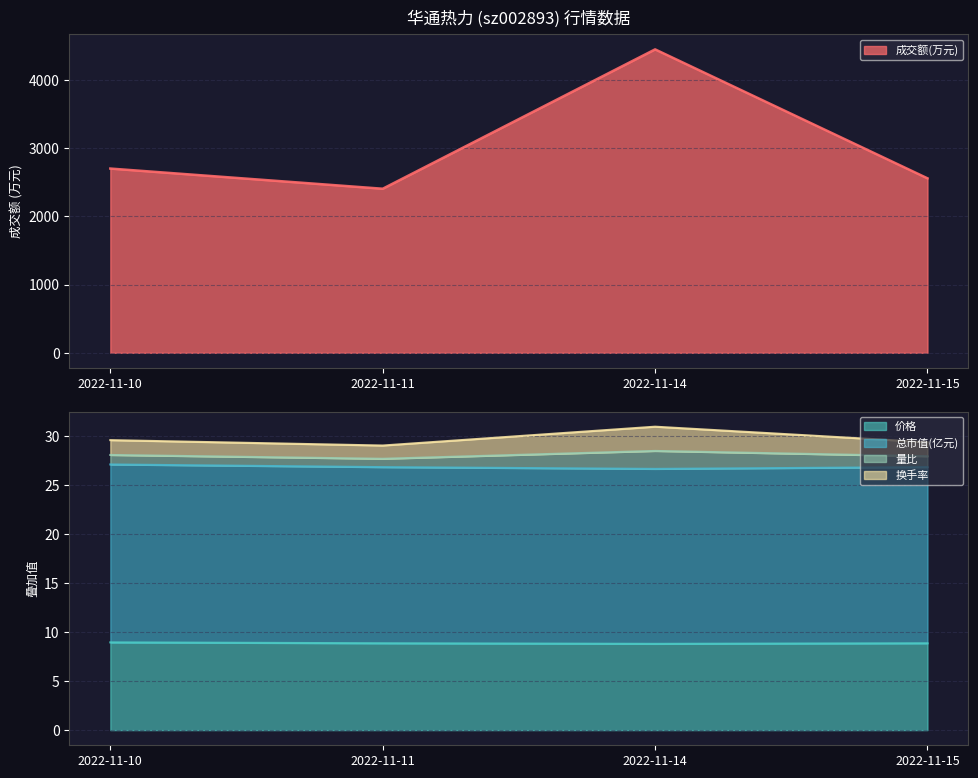

What is the difference between the maximum and second lowest values in the 总市值(亿元) series?

0.3